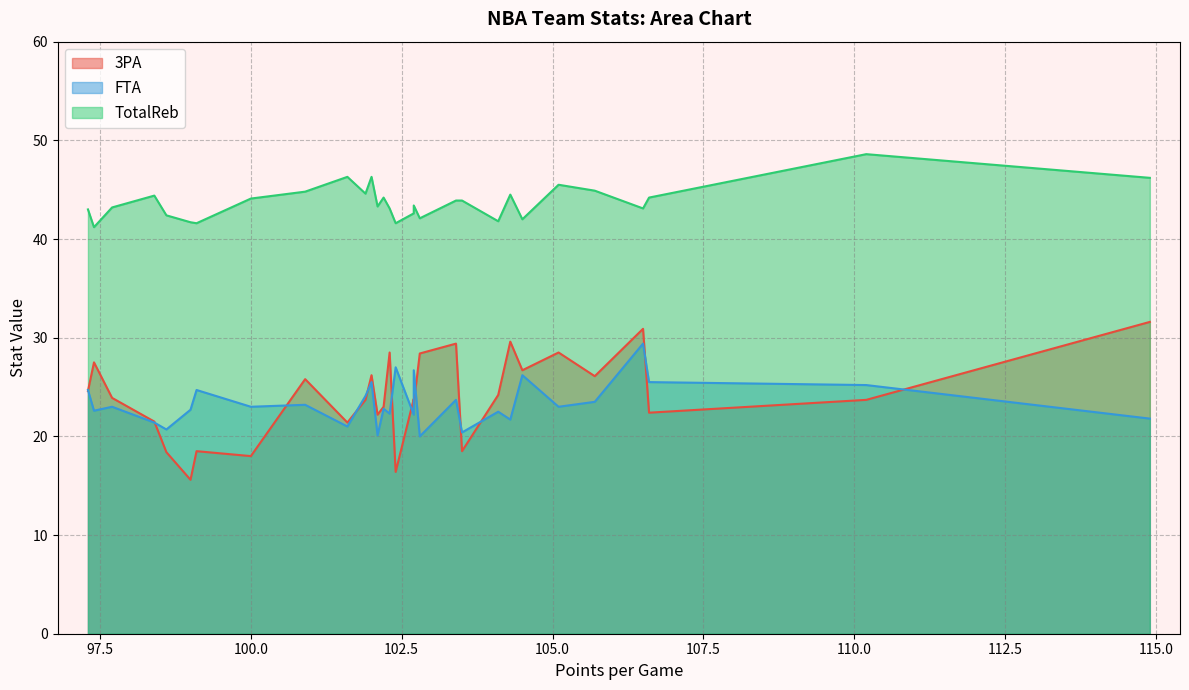

True or false: TotalReb has more than 0 interior local peaks.

True